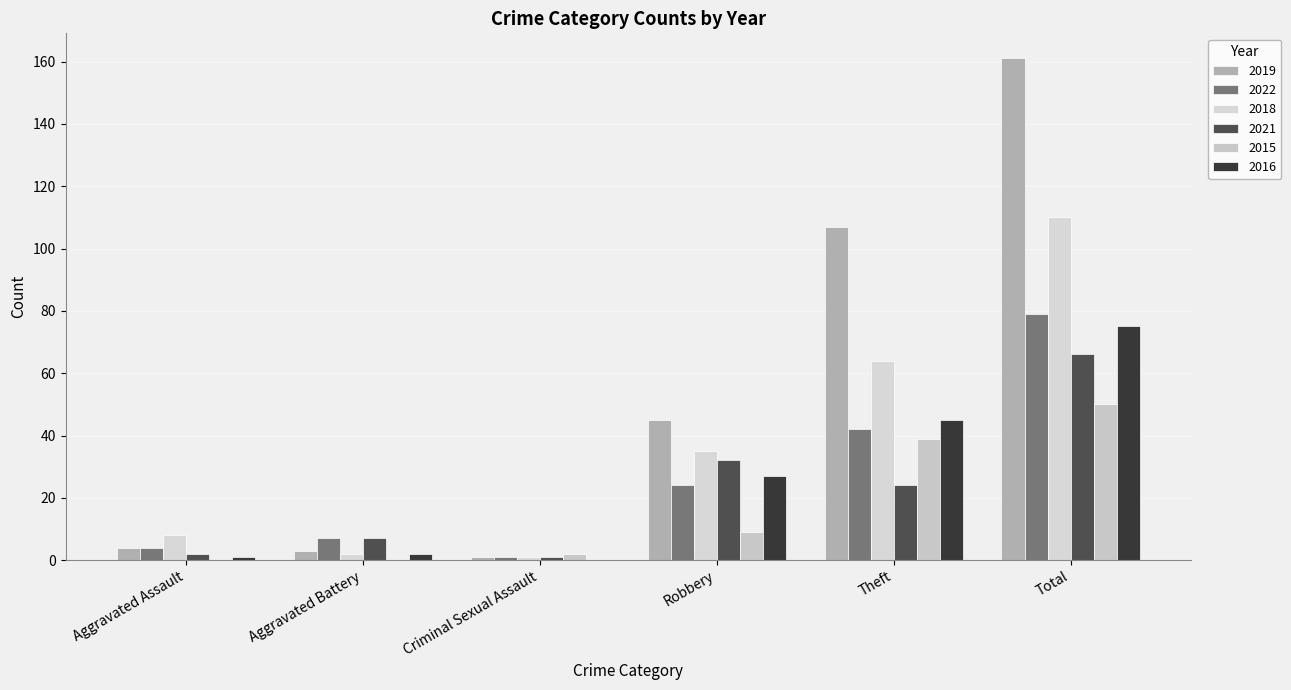

Is it true that 2022 equals 4 at Aggravated Assault?

True